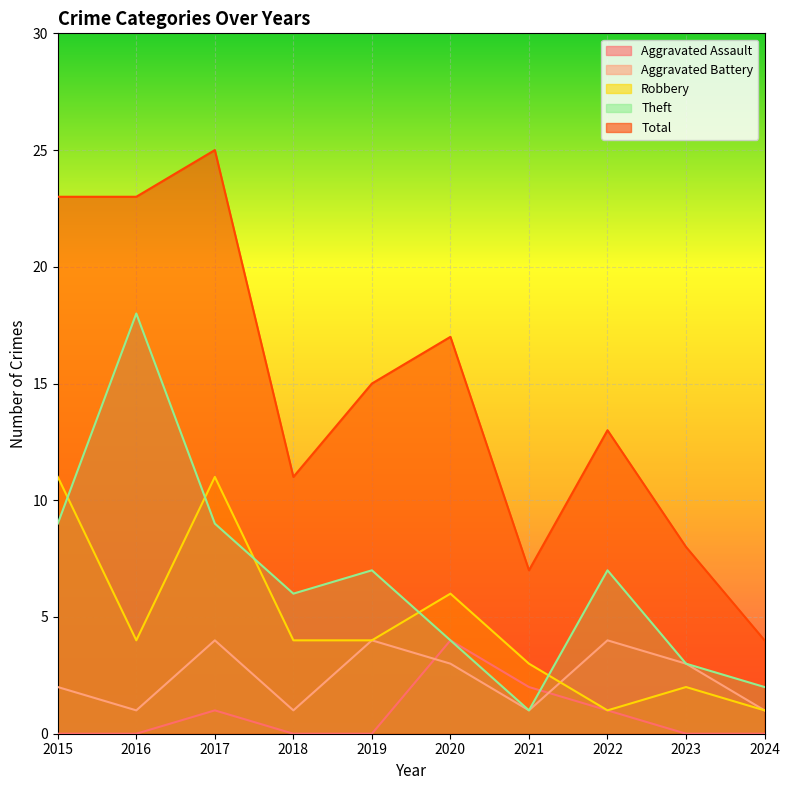

Reading left to right, extract all data points from this chart.

Aggravated Assault: 0	0	1	0	0	4	2	1	0	0
Aggravated Battery: 2	1	4	1	4	3	1	4	3	1
Robbery: 11	4	11	4	4	6	3	1	2	1
Theft: 9	18	9	6	7	4	1	7	3	2
Total: 23	23	25	11	15	17	7	13	8	4